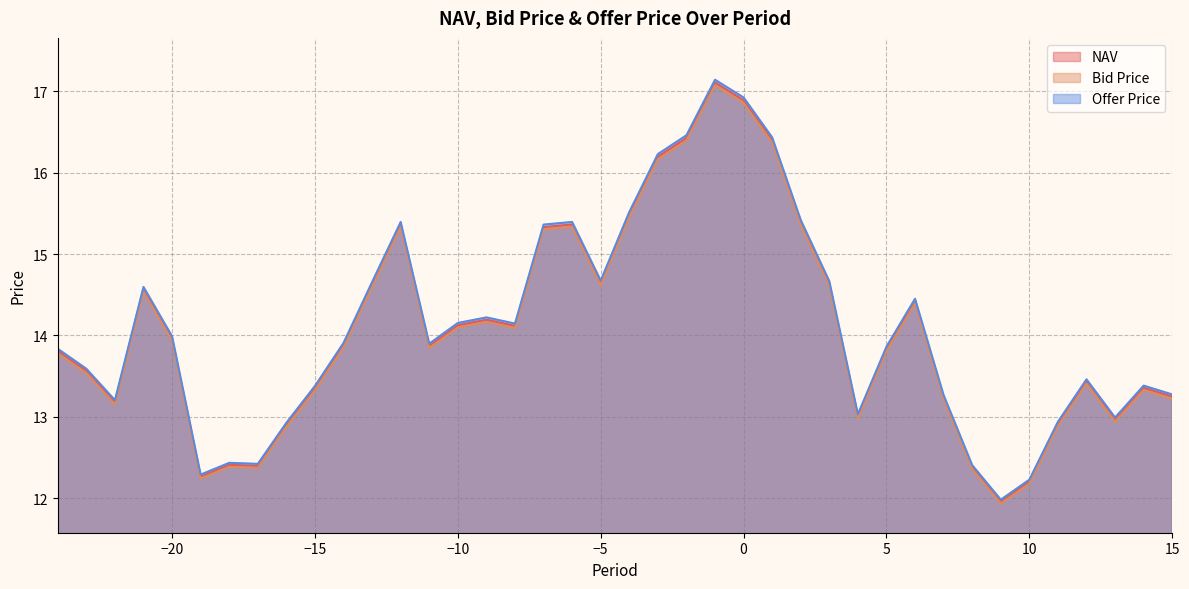

How many interior local peaks does the Bid Price series have?

9